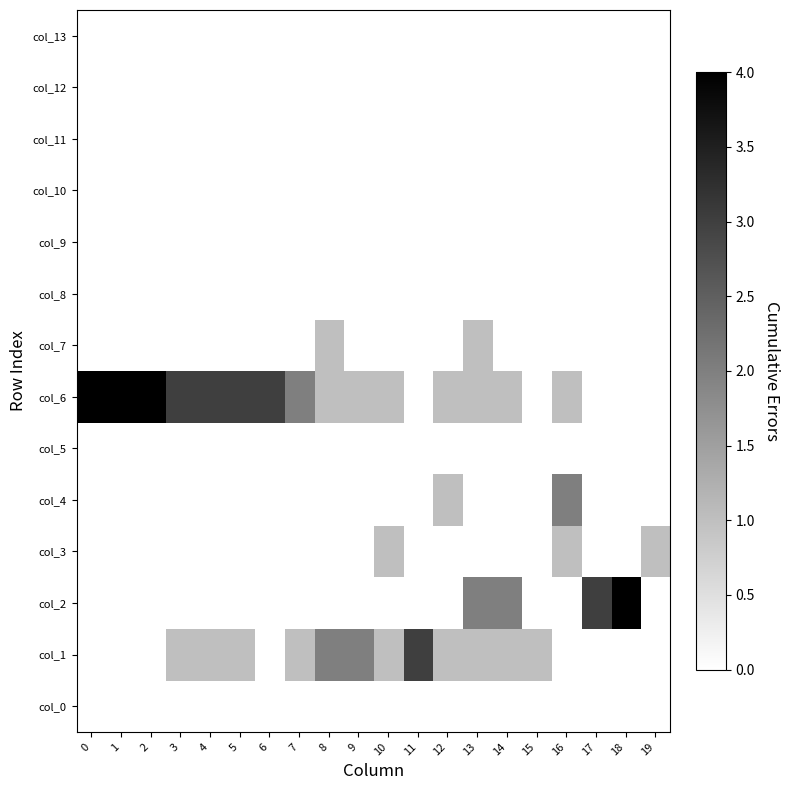

What is the spread (max minus min) of values at 10?

1